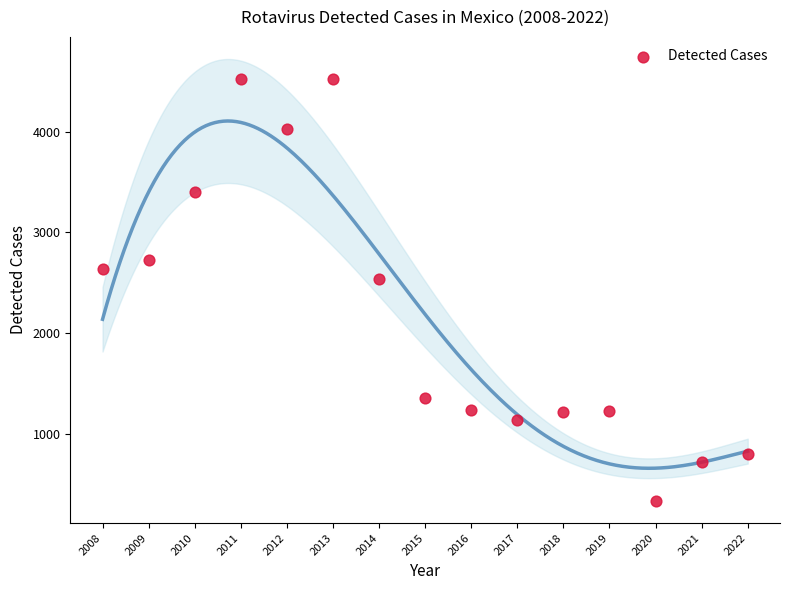

What is the range of Y values (max minus min)?

4198